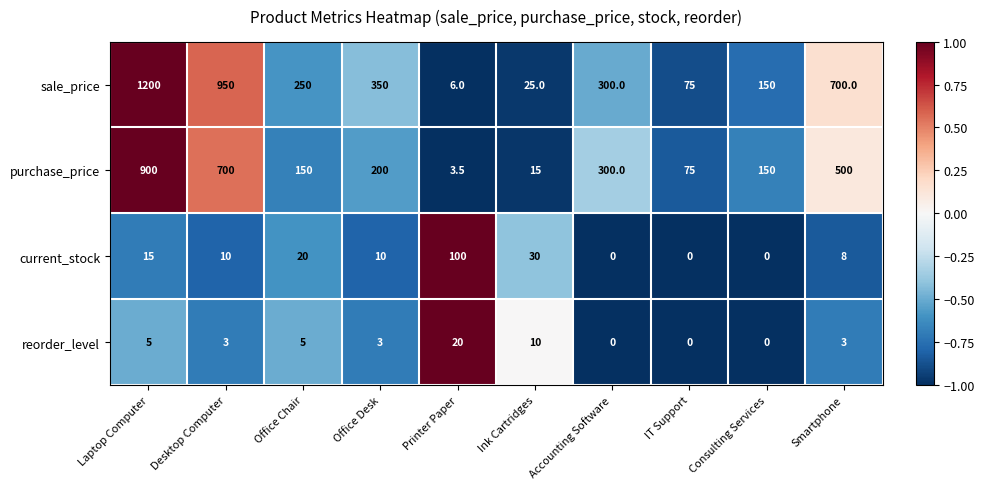

Rank the series by their maximum value, from lowest to highest.

reorder_level, current_stock, purchase_price, sale_price